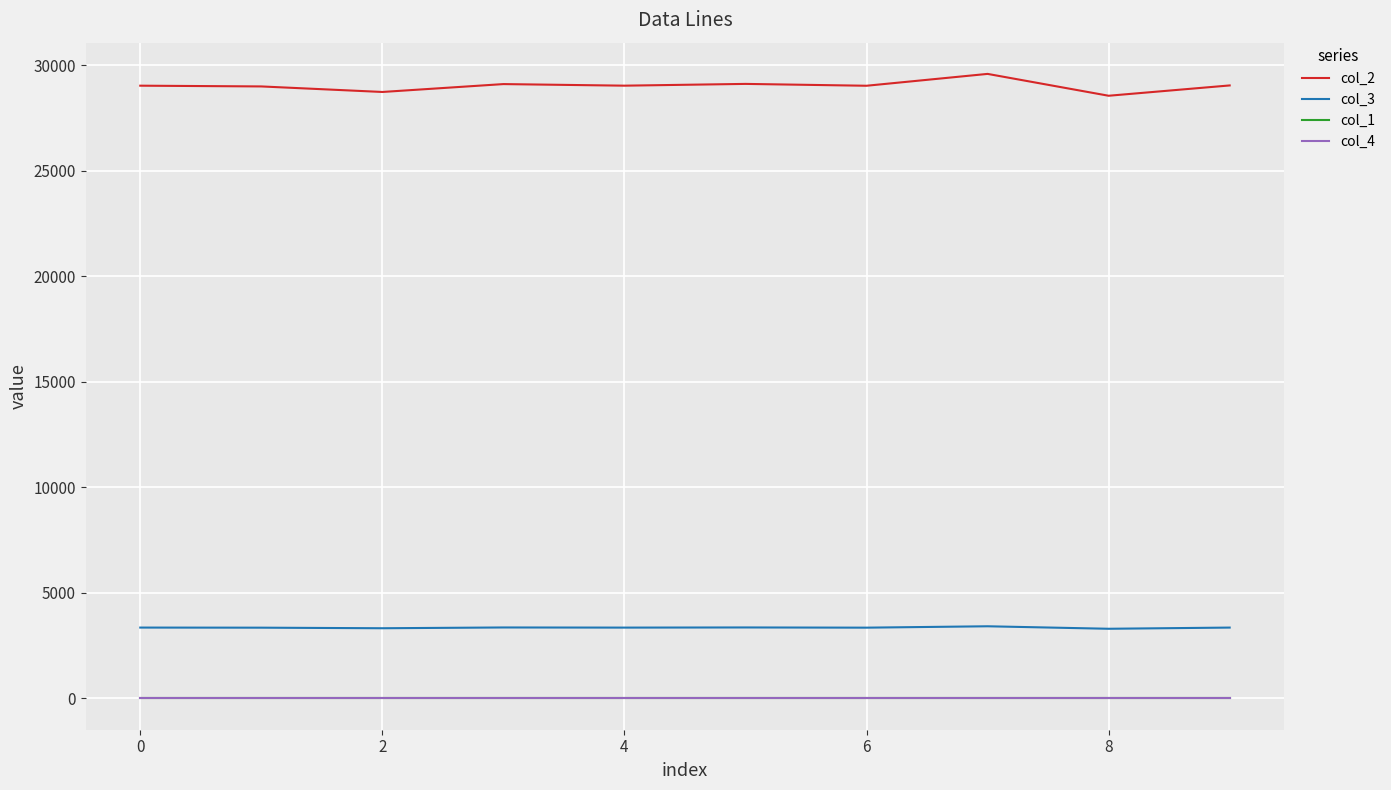

What is the minimum value for col_2?

28556.6